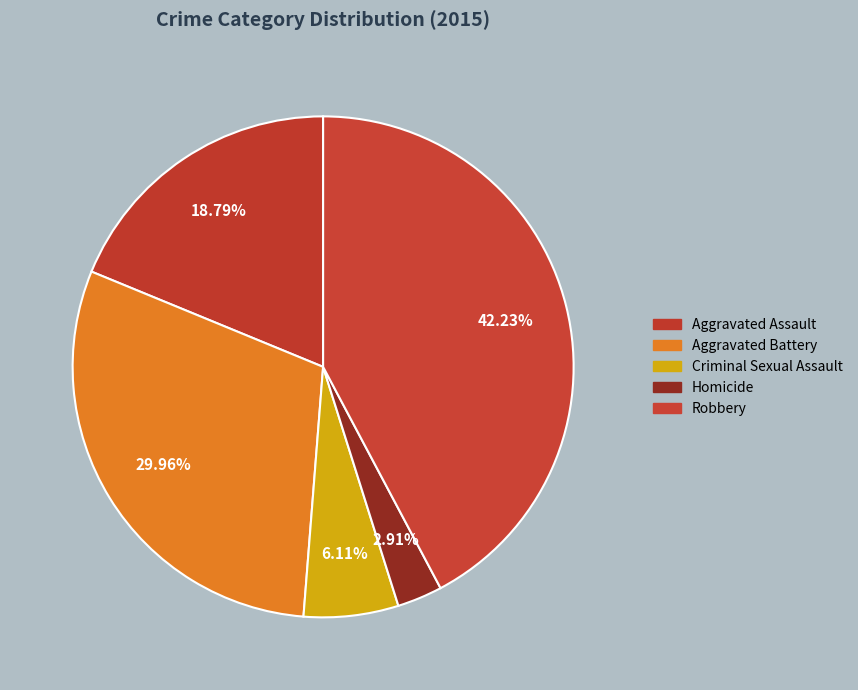

Count the number of slices in the pie.

5